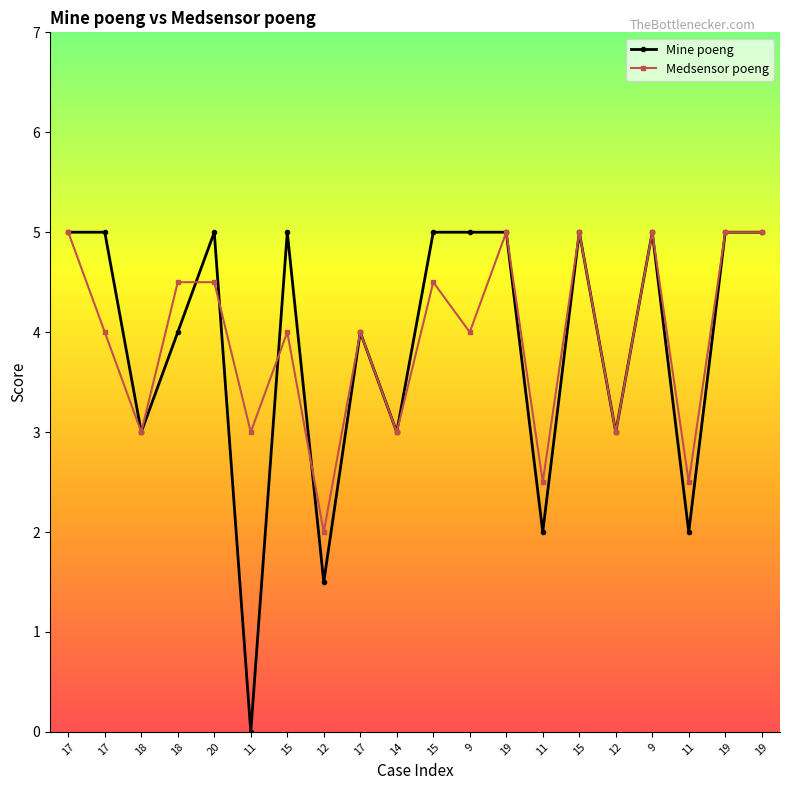

Between which two adjacent categories do Mine poeng and Medsensor poeng first intersect?

18 and 20